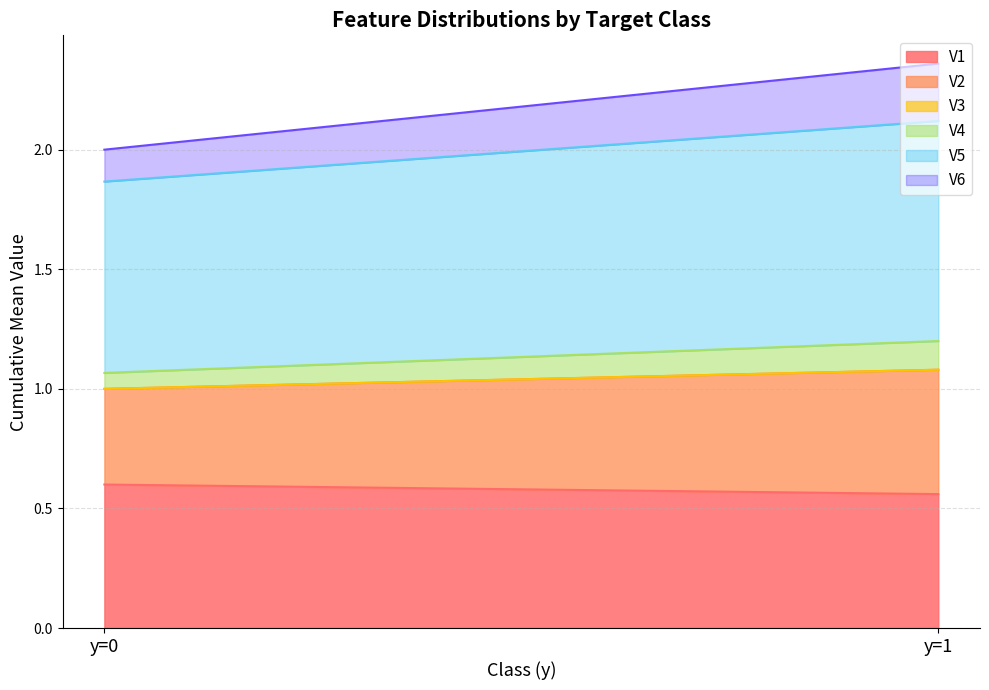

What is the total value across all series at y=0?

2.0